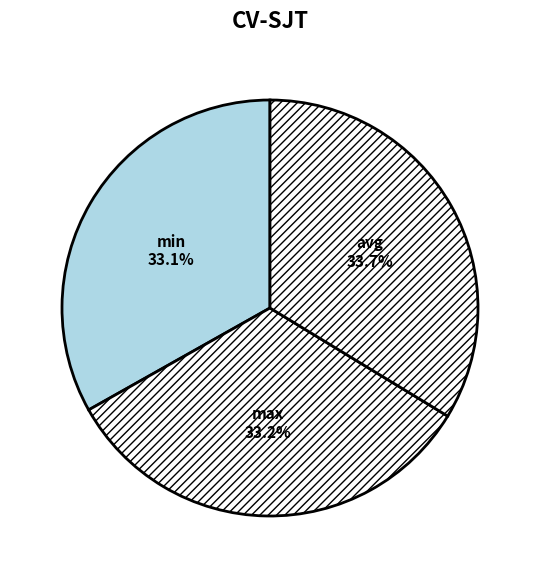

Which category has the biggest portion of the pie?

avg